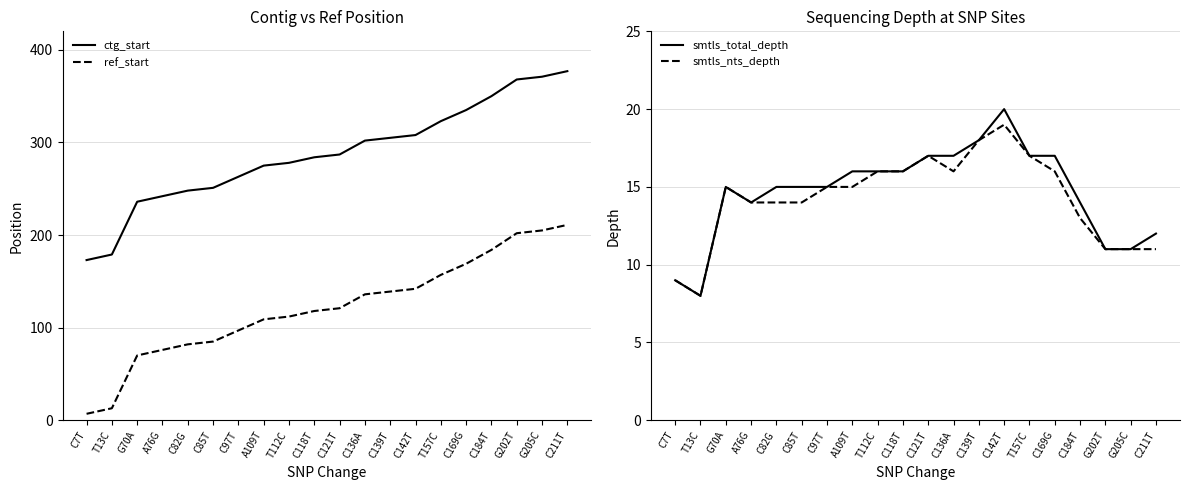

Reading left to right, what are all the values shown in this chart?

ctg_start: 173	179	236	242	248	251	263	275	278	284	287	302	305	308	323	335	350	368	371	377
ref_start: 7	13	70	76	82	85	97	109	112	118	121	136	139	142	157	169	184	202	205	211
smtls_total_depth: 9	8	15	14	15	15	15	16	16	16	17	17	18	20	17	17	14	11	11	12
smtls_nts_depth: 9	8	15	14	14	14	15	15	16	16	17	16	18	19	17	16	13	11	11	11